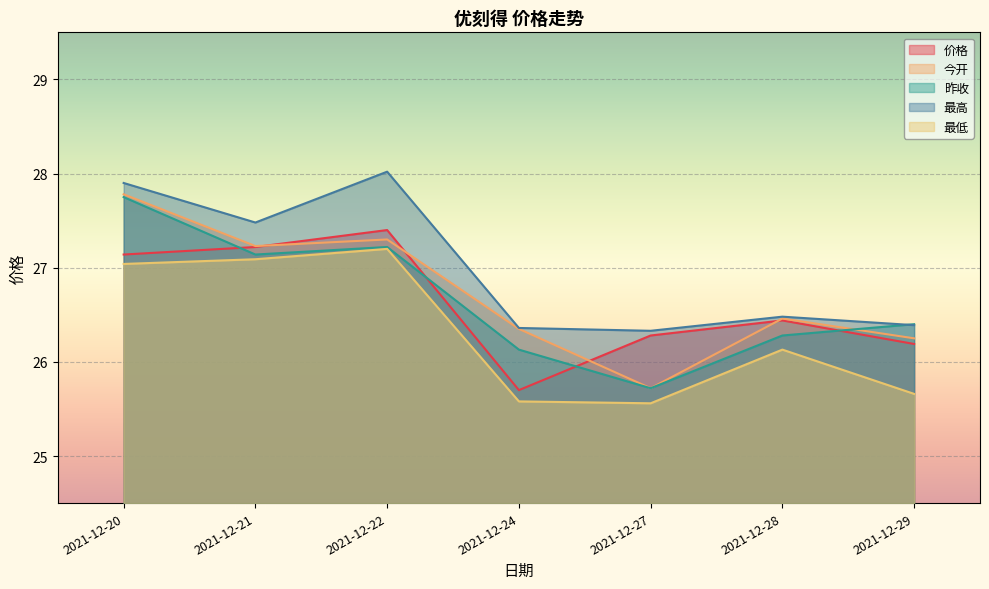

What value does the 昨收 series have at 2021-12-29?

26.4